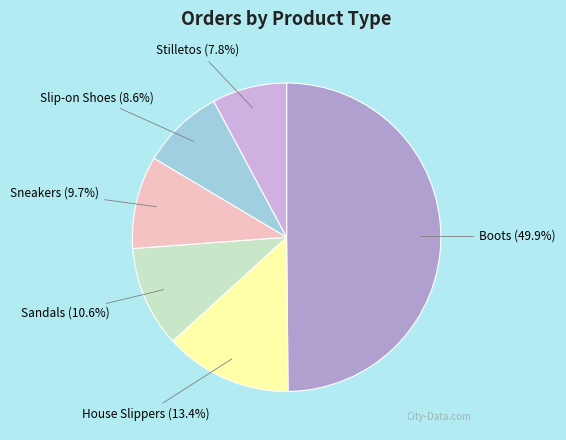

Approximately how many times larger is the value at Boots compared to Stilletos?

6.4